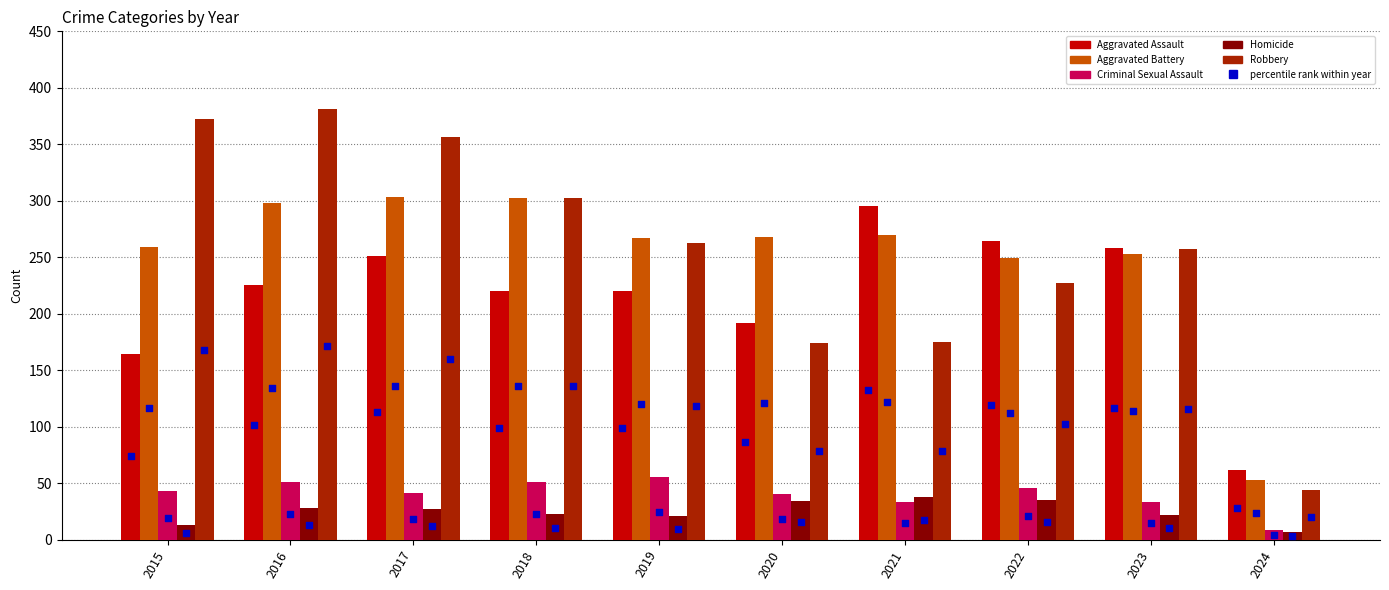

What is the total value across all series at 2020?

708